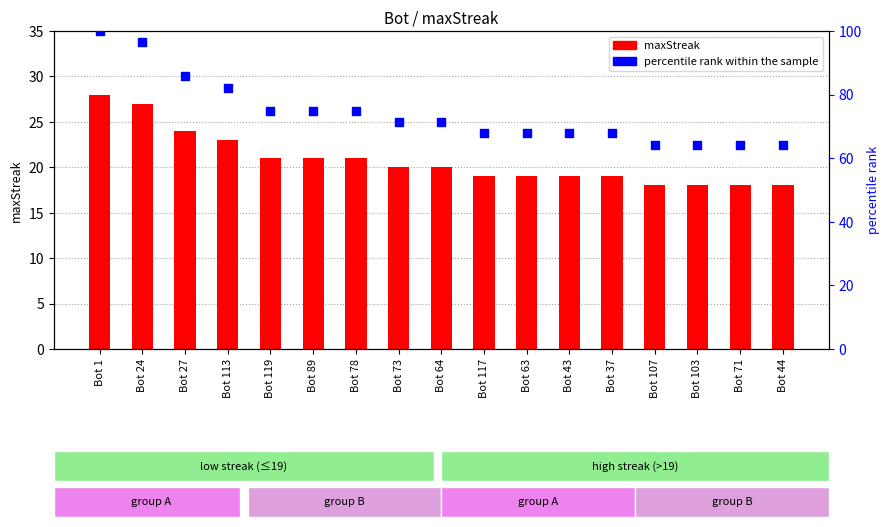

Which series has the largest total across all categories?

percentile rank within the sample